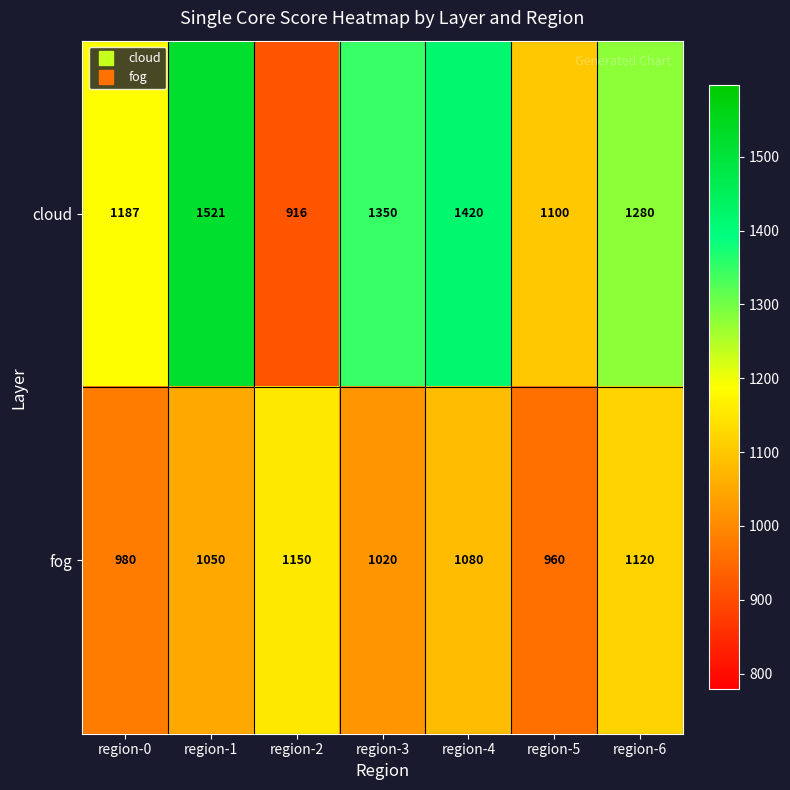

At which category is the sum across all series the highest?

region-1